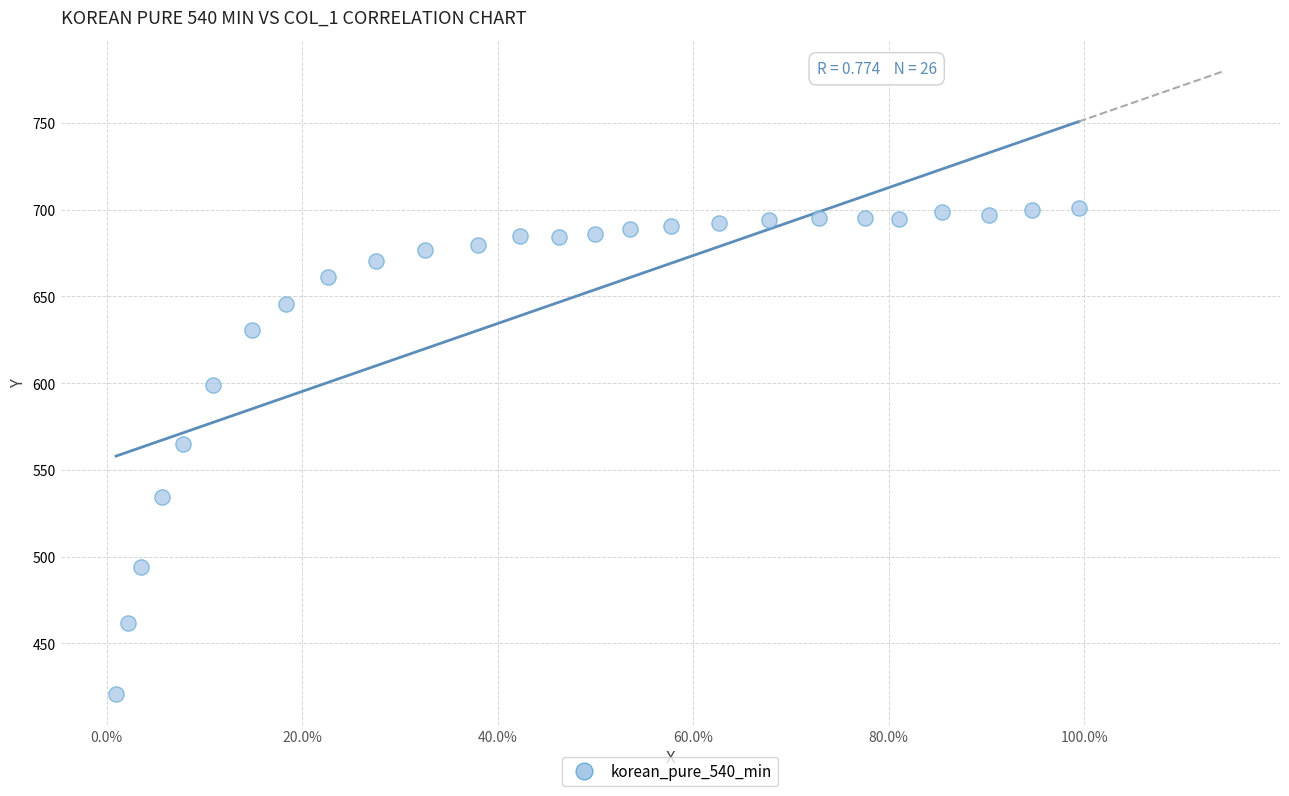

What Y value in the scatter plot is closest to 560?

565.2